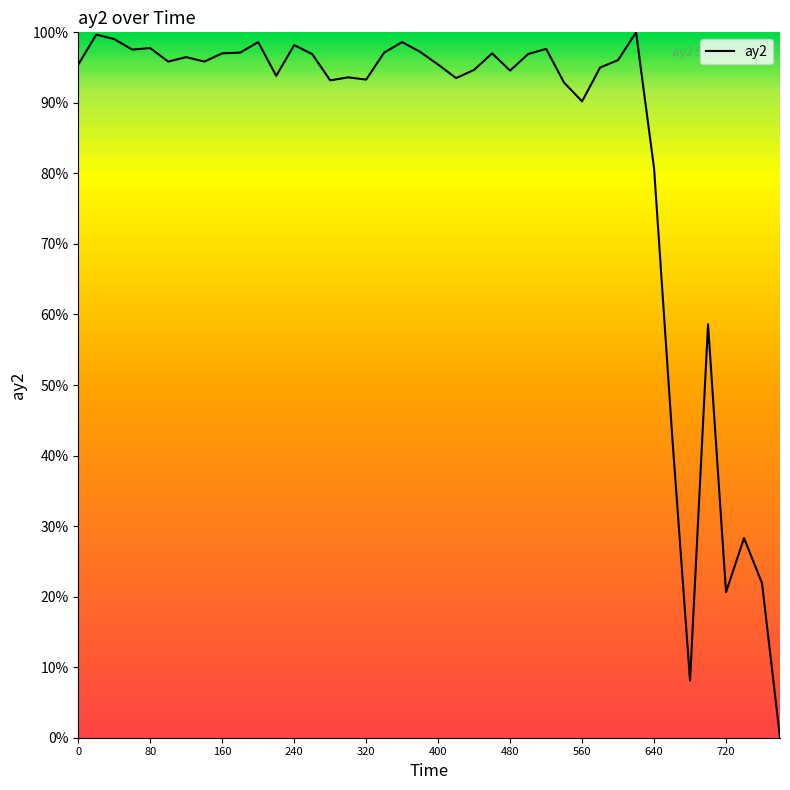

What is the maximum value shown in the chart?

100.0